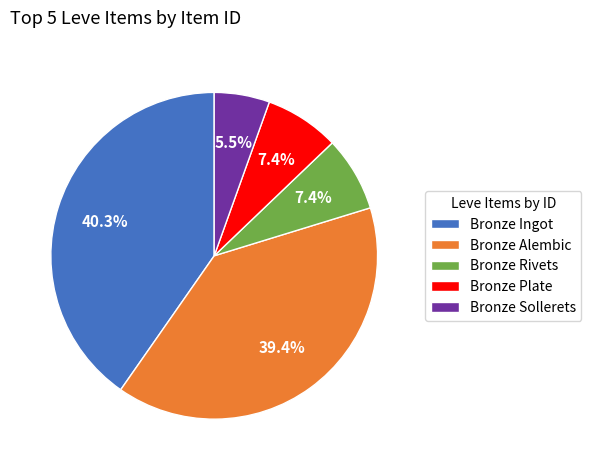

To the nearest percent, what is the average slice percentage?

20%